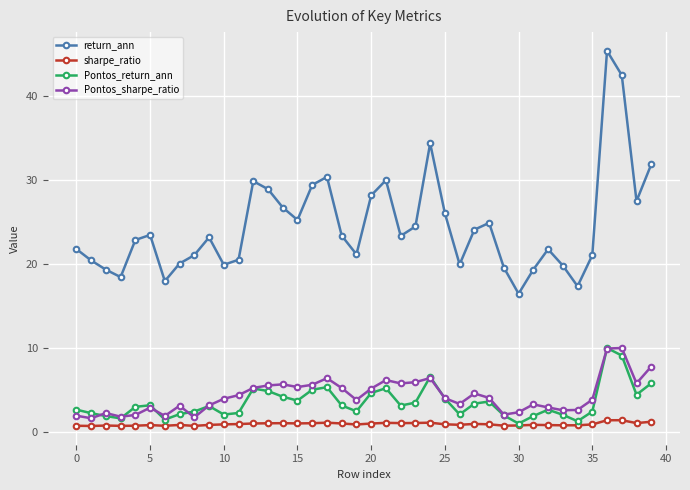

Which series has the largest total across all categories?

return_ann